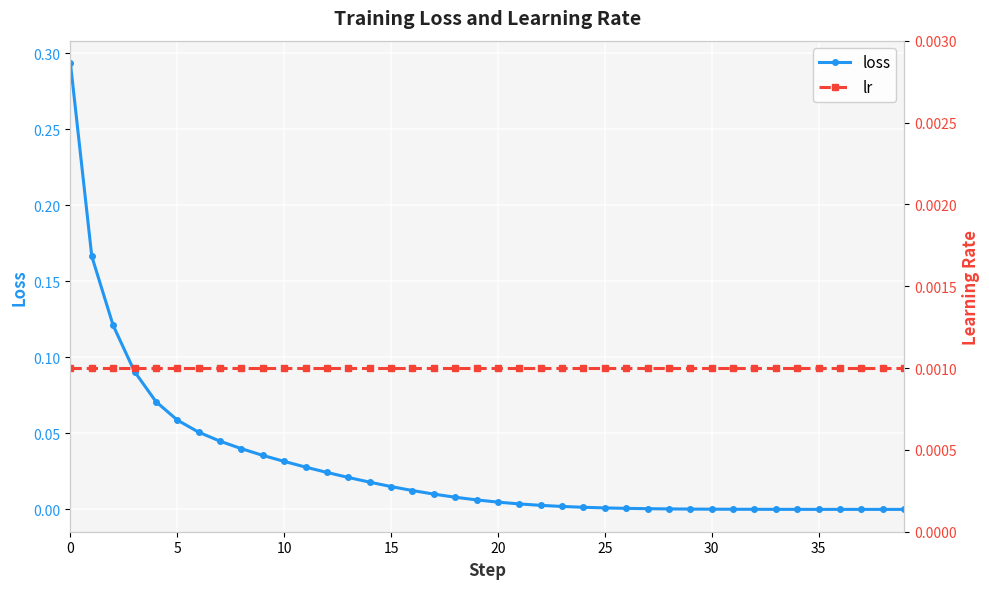

What is the label of the 25th point from the right?

15